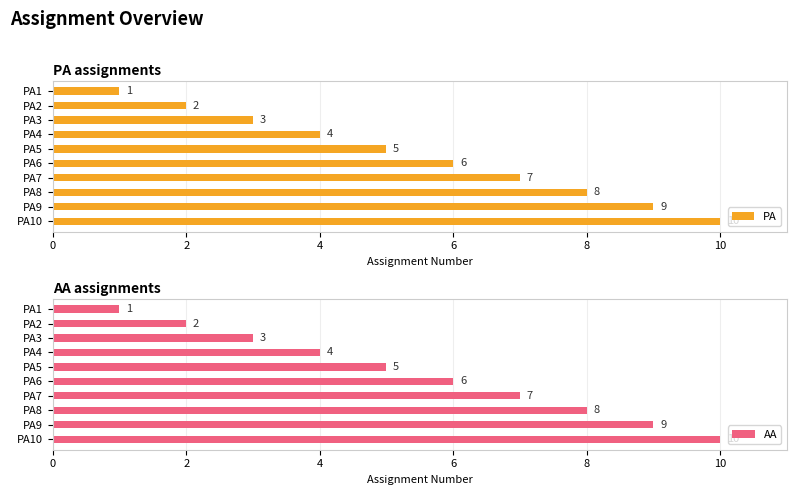

Which category has the highest value in the PA series?

PA10